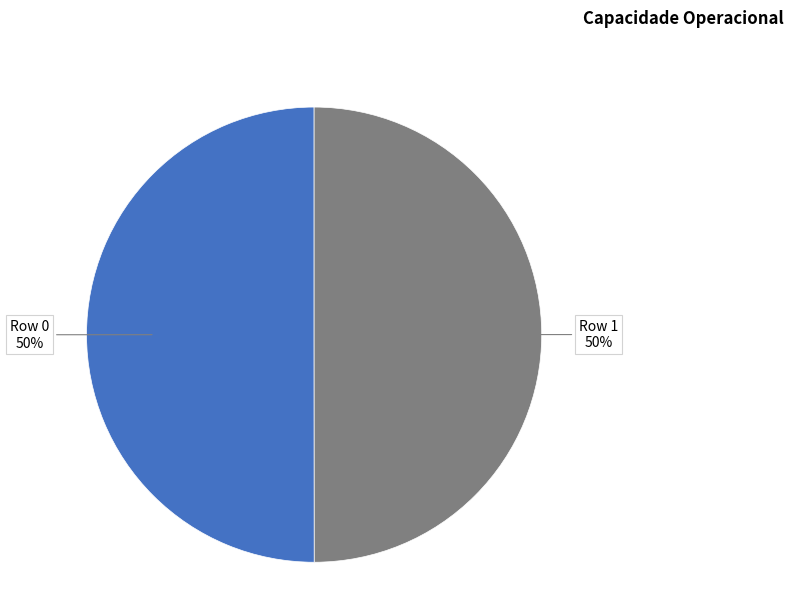

Is the sum of Row 1 and Row 0 greater than half?

Yes